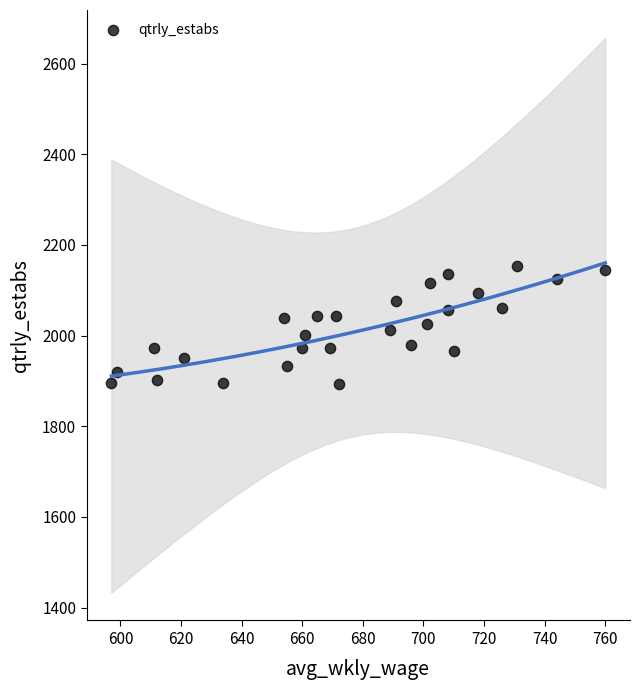

What is the range of X values (max minus min)?

163